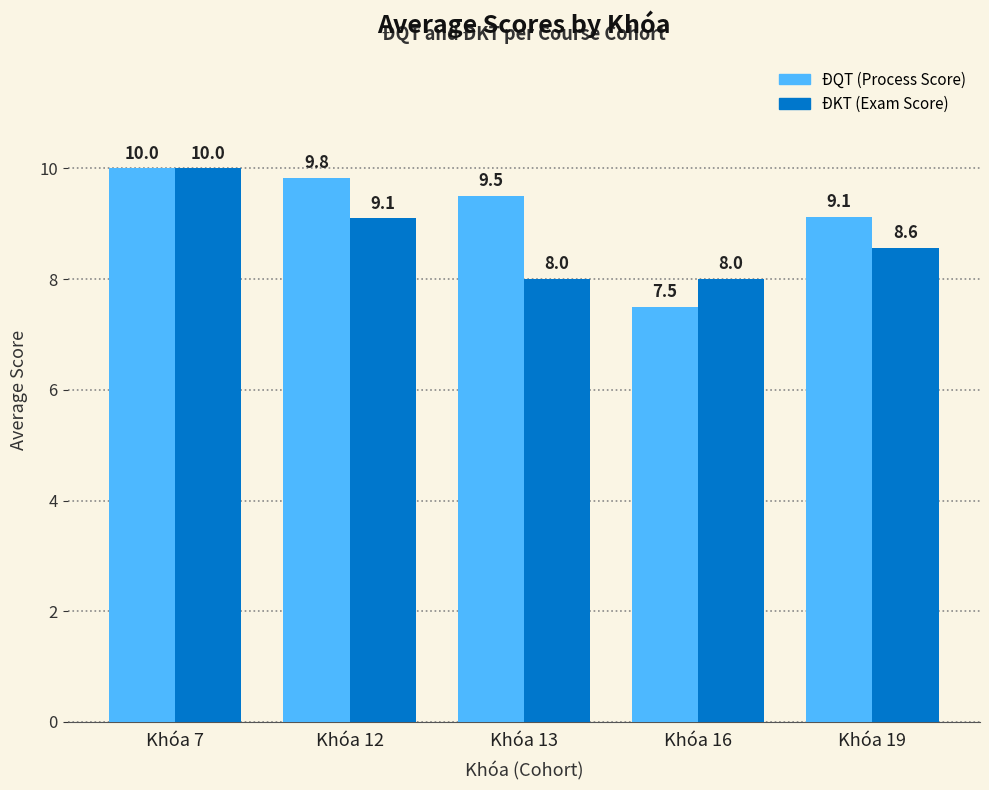

What is the total value across all series at Khóa 16?

15.5